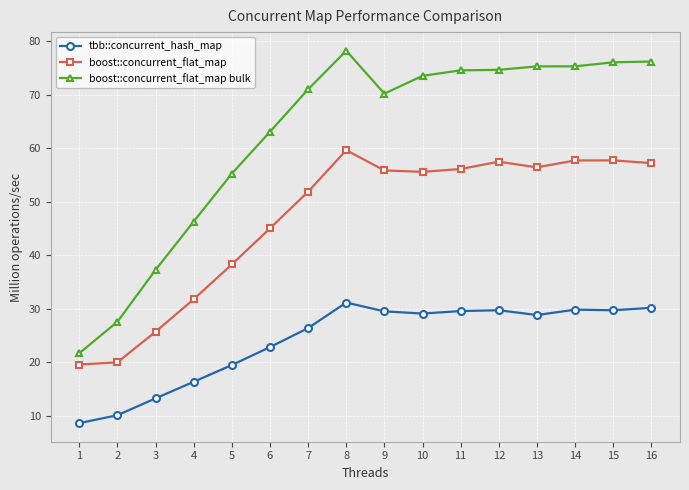

What is the difference between the highest and lowest values at 3?

24.0